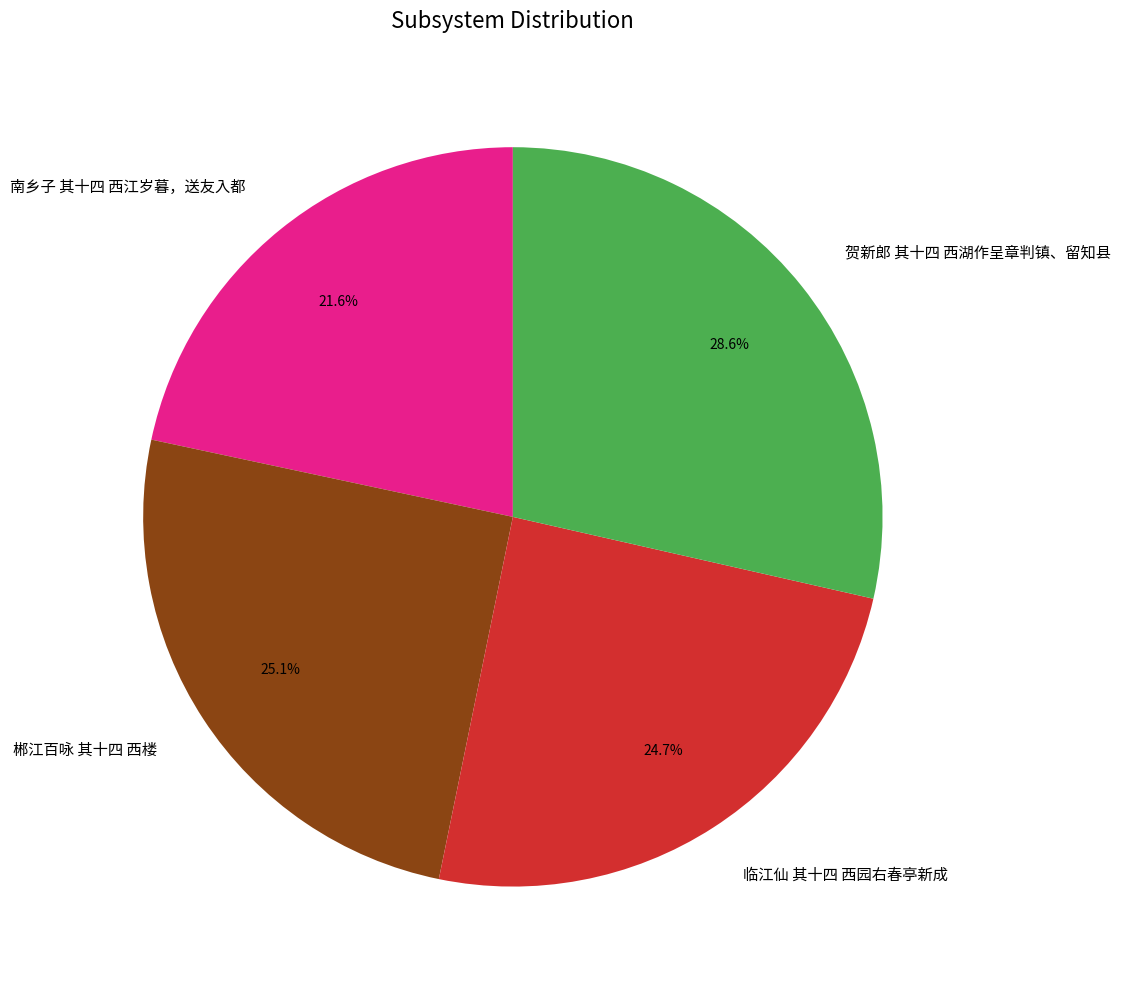

What is the smallest slice in the pie chart?

南乡子 其十四 西江岁暮，送友入都